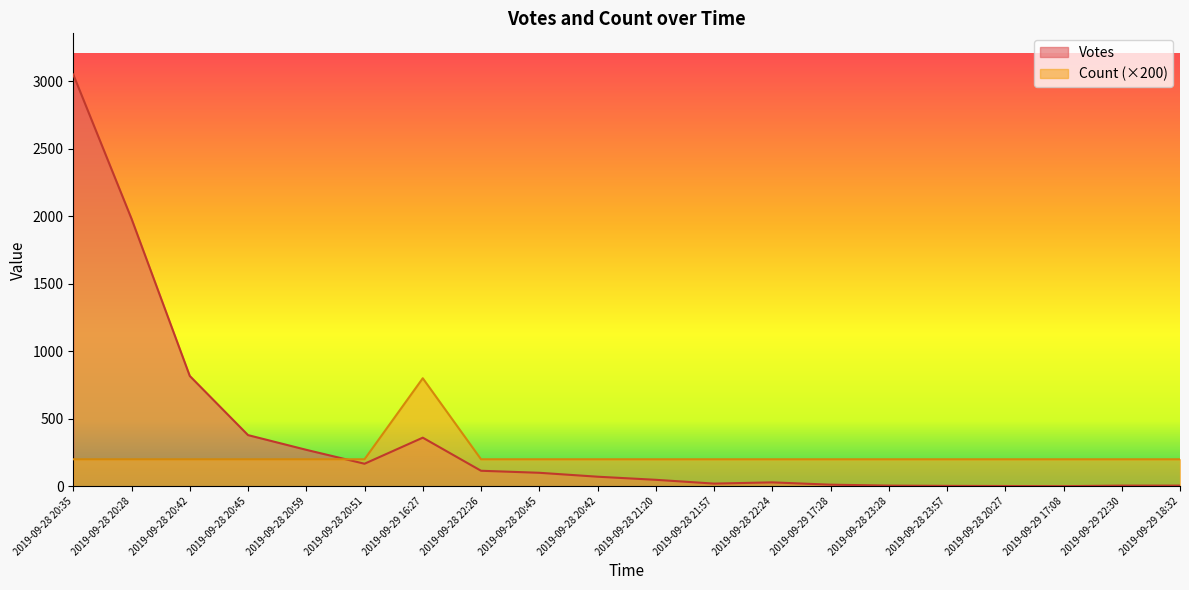

How many data points does each series have?

20